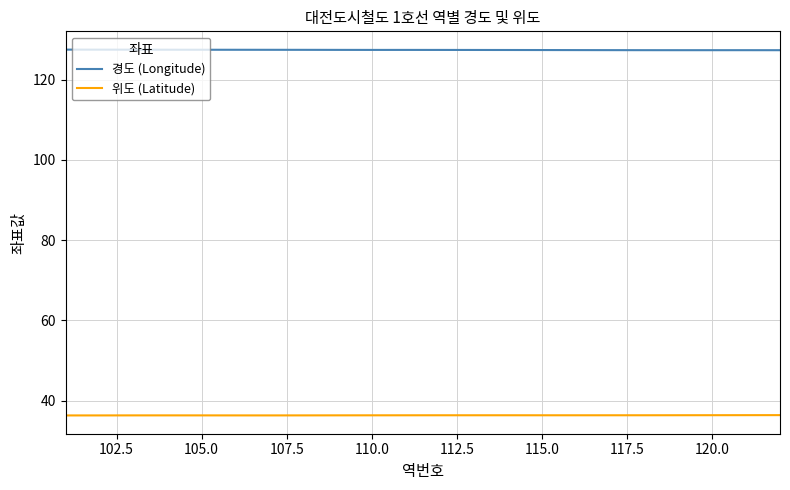

Rank the series by their average value, from highest to lowest.

경도 (Longitude), 위도 (Latitude)